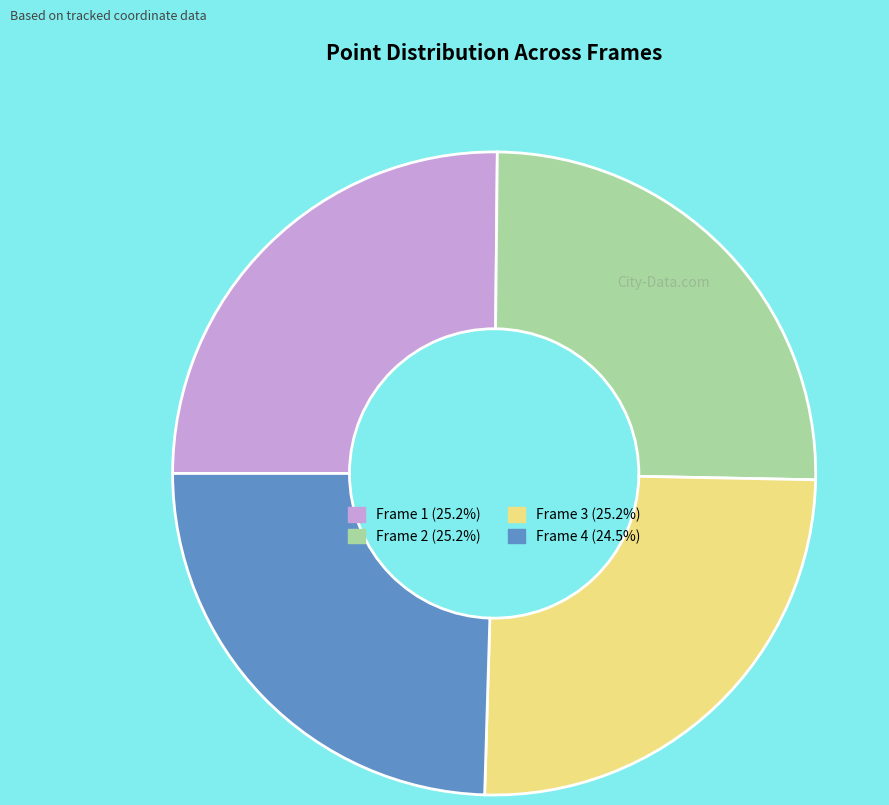

Approximately how many times larger is the value at Frame 2 (25.2%) compared to Frame 3 (25.2%)?

1.0